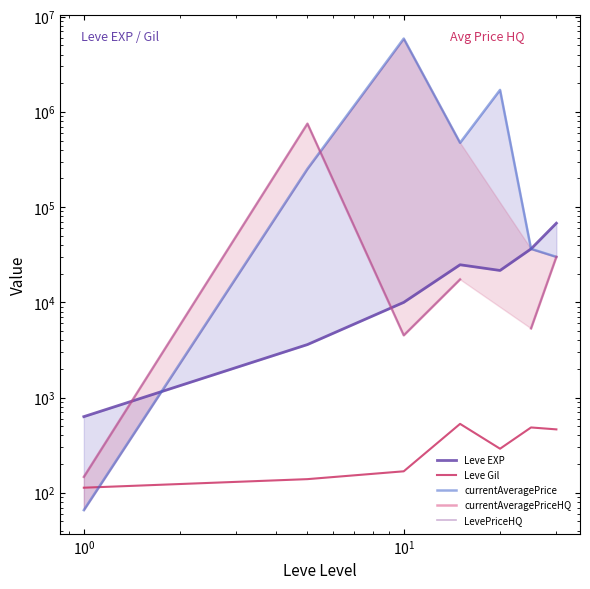

What is the maximum value shown in the chart?

5883950.0